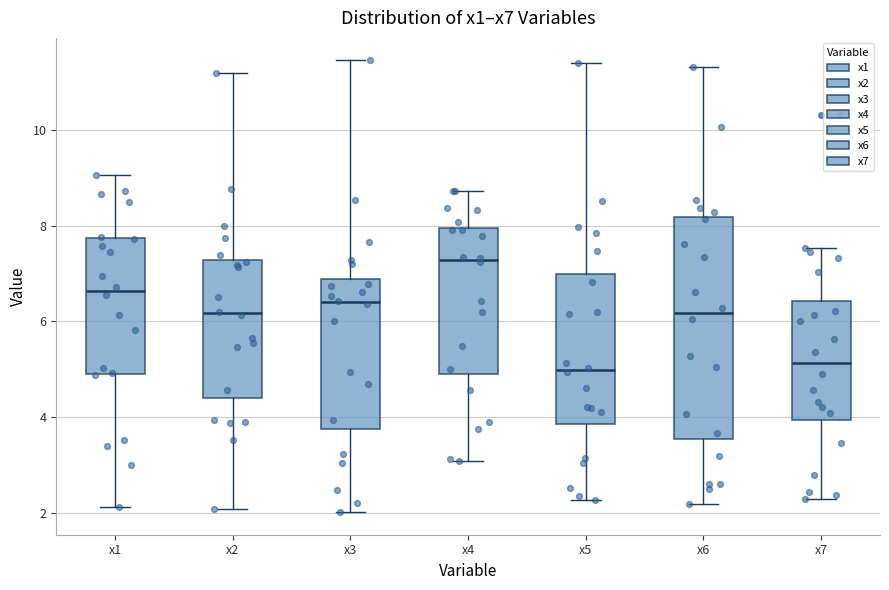

Reading left to right, read every box against the y-axis: the position of its median line, the range the box covers, and the ends of its whiskers. The values are not printed on the chart, so give them approximately, as read against the axis.

x1: median 6.6, box 5.0 to 7.8, whiskers 2.2 to 9.0
x2: median 6.2, box 4.4 to 7.2, whiskers 2.0 to 11.2
x3: median 6.4, box 3.8 to 6.8, whiskers 2.0 to 11.4
x4: median 7.2, box 5.0 to 8.0, whiskers 3.0 to 8.8
x5: median 5.0, box 3.8 to 7.0, whiskers 2.2 to 11.4
x6: median 6.2, box 3.6 to 8.2, whiskers 2.2 to 11.4
x7: median 5.2, box 4.0 to 6.4, whiskers 2.2 to 7.6